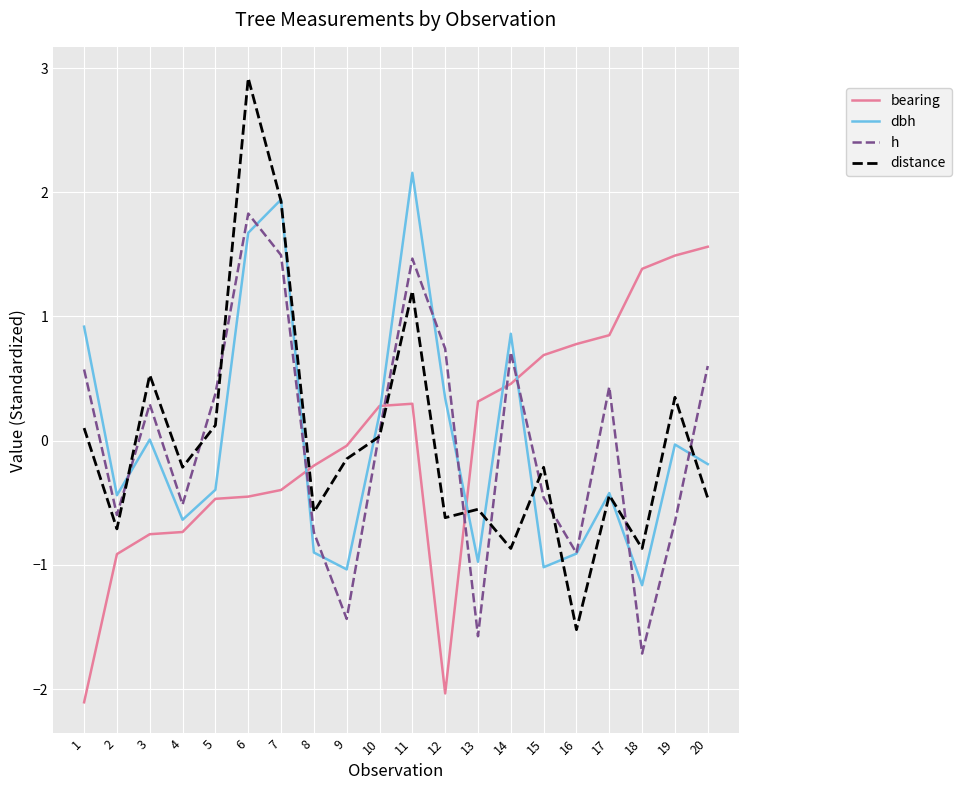

True or false: distance has more than 1 interior local peaks.

True